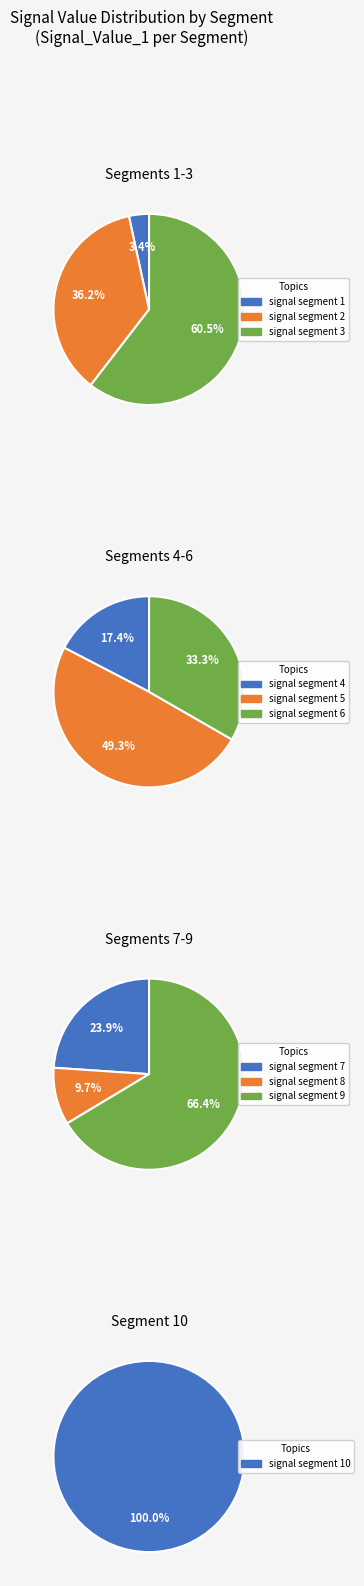

Between signal segment 7 and signal segment 8, which is larger?

signal segment 7